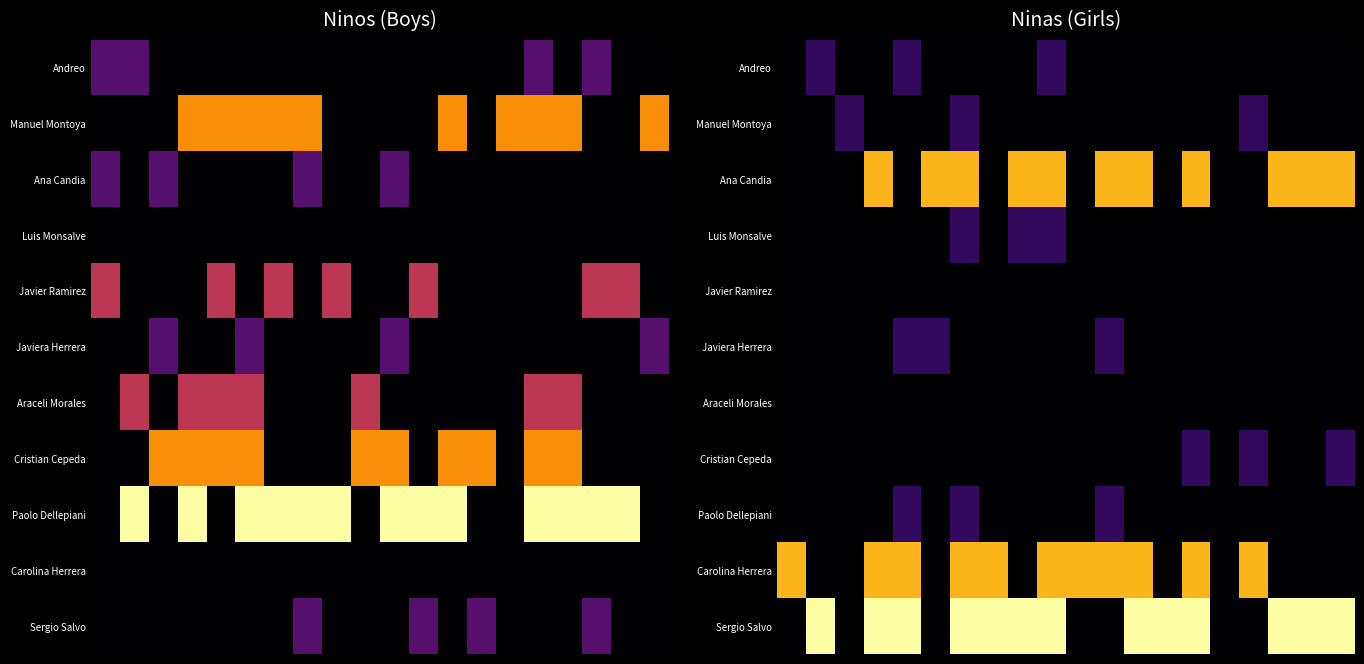

What is the total value across all series at 5?

6